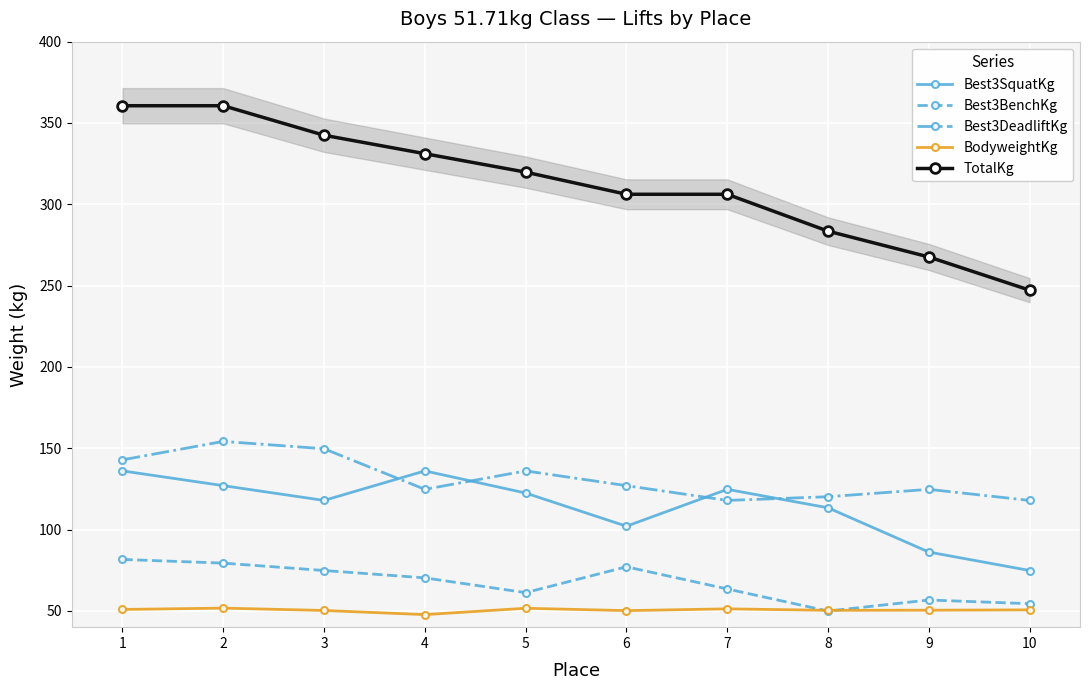

At which category does Best3BenchKg reach its first local peak?

6